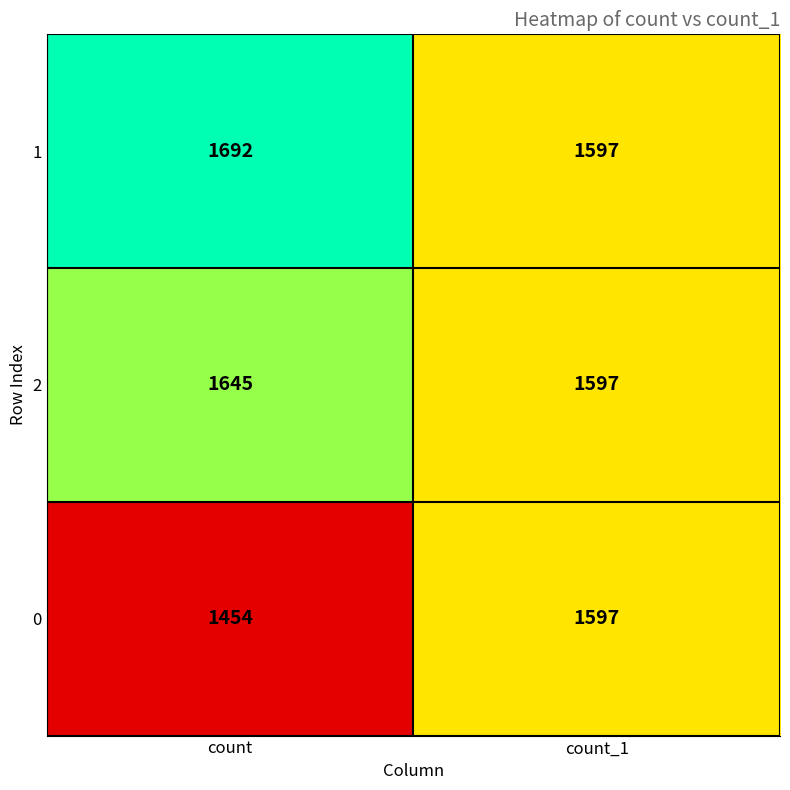

List the series in order of their peak value, highest first.

1, 2, 0